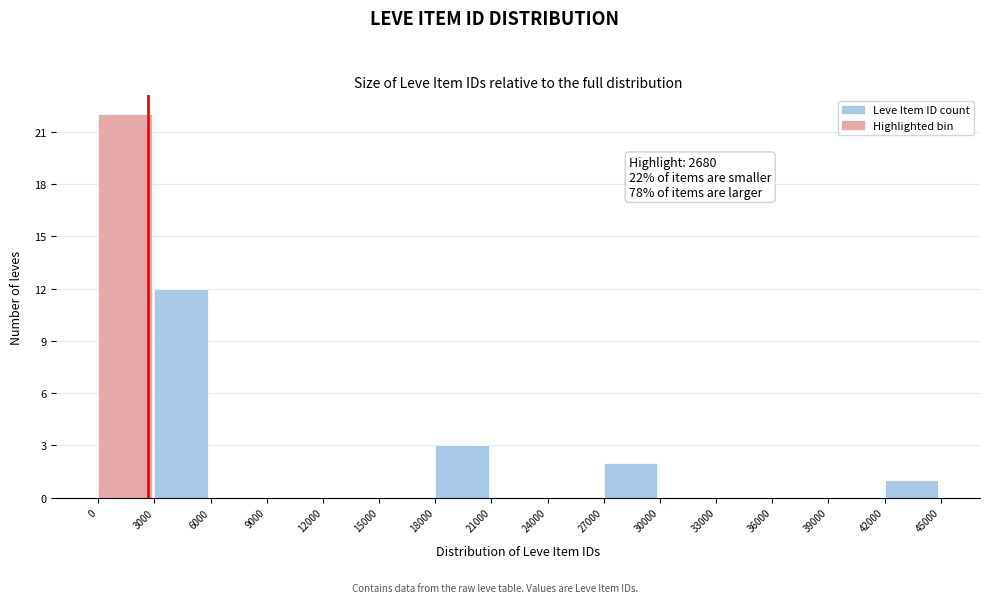

Which range on the x-axis has the tallest bar?

0 to 3000